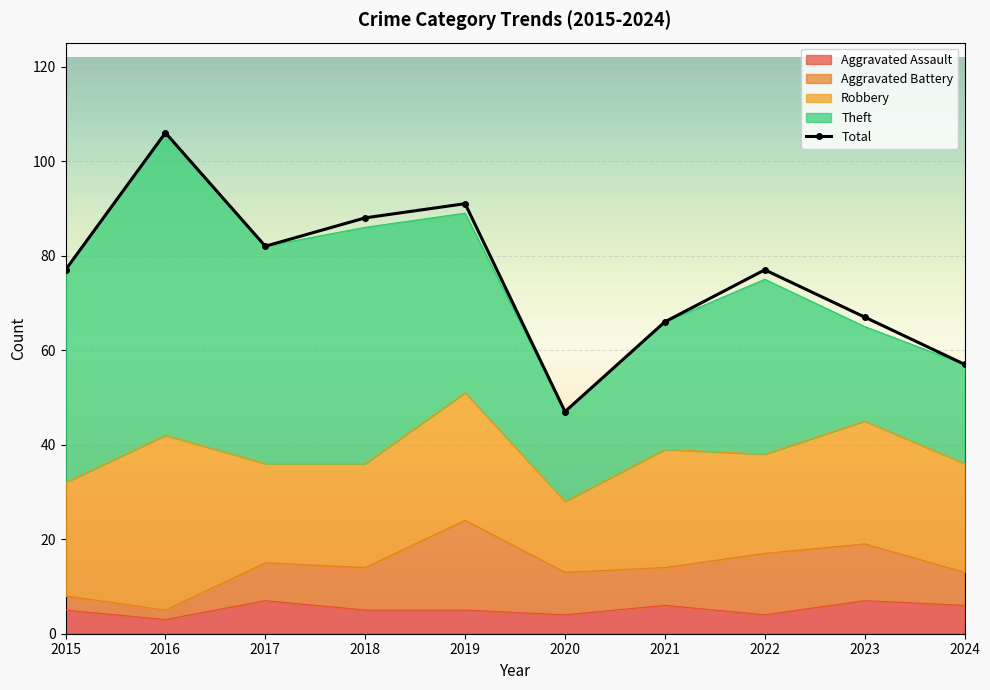

Where is the first local maximum for Theft?

2016